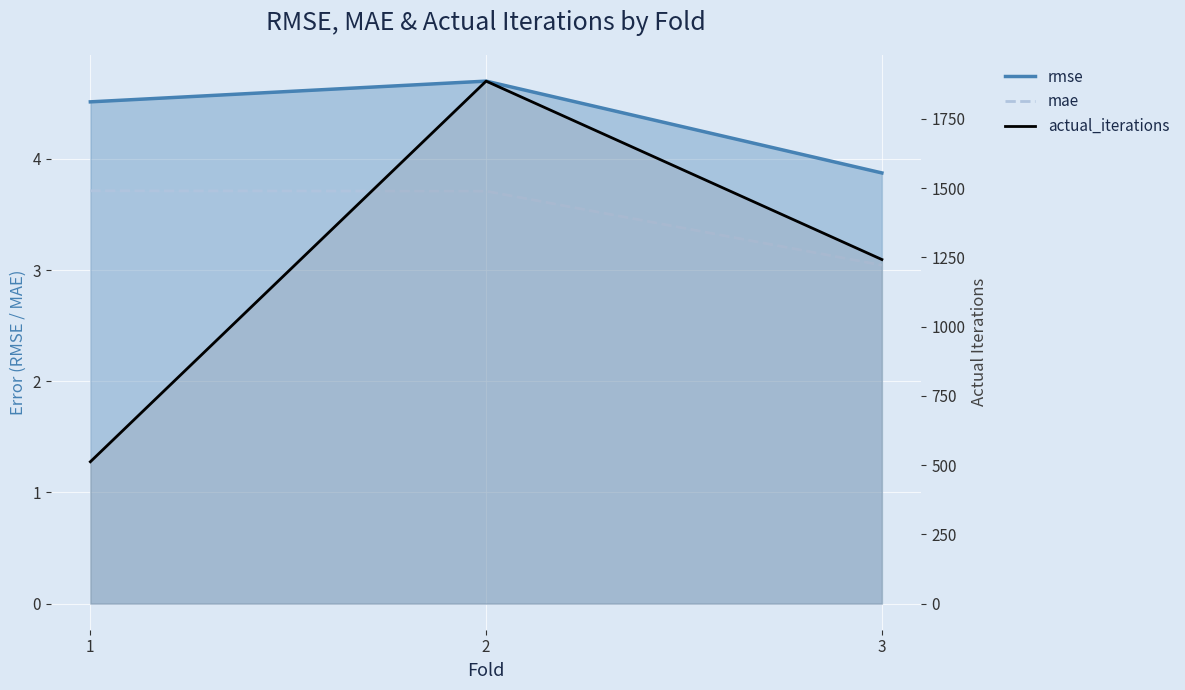

What is the sum of all actual_iterations values?

3640.0